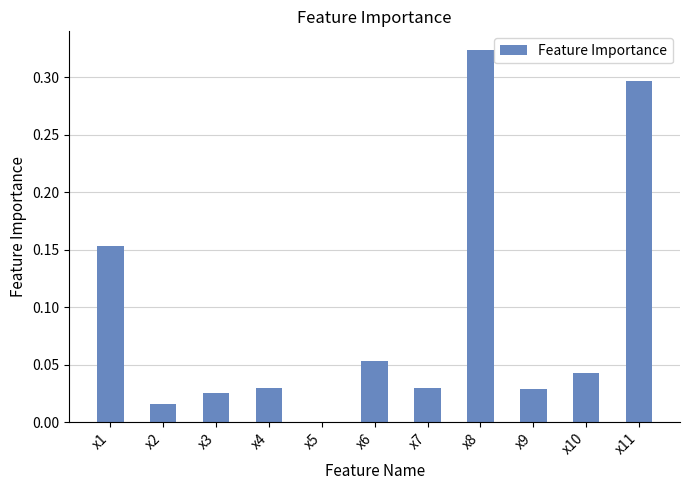

The value at x8 is 0.3. True or false?

True